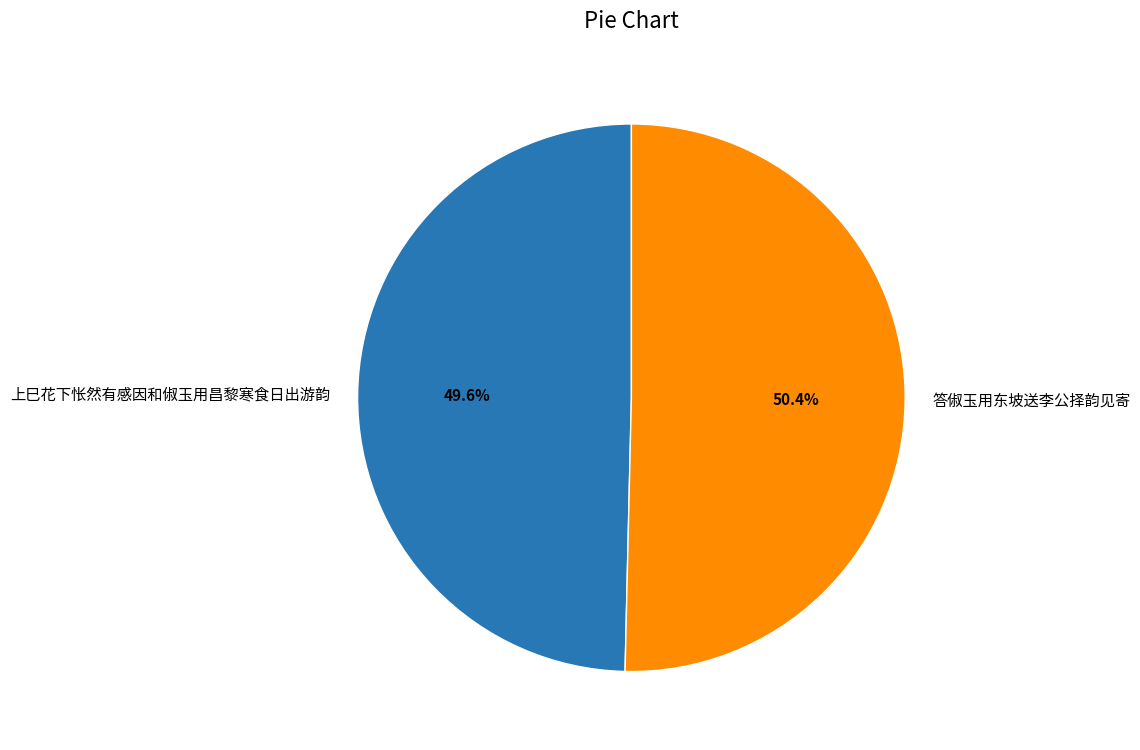

The 上巳花下怅然有感因和俶玉用昌黎寒食日出游韵 slice represents 50% of the pie. True or false?

True